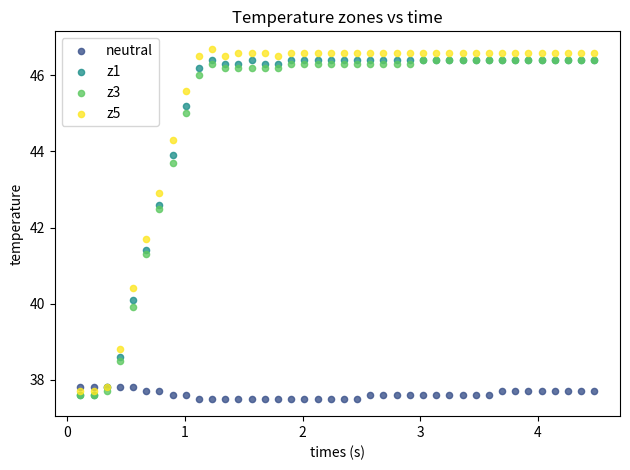

Across all series, what Y value is closest to 42?

41.7